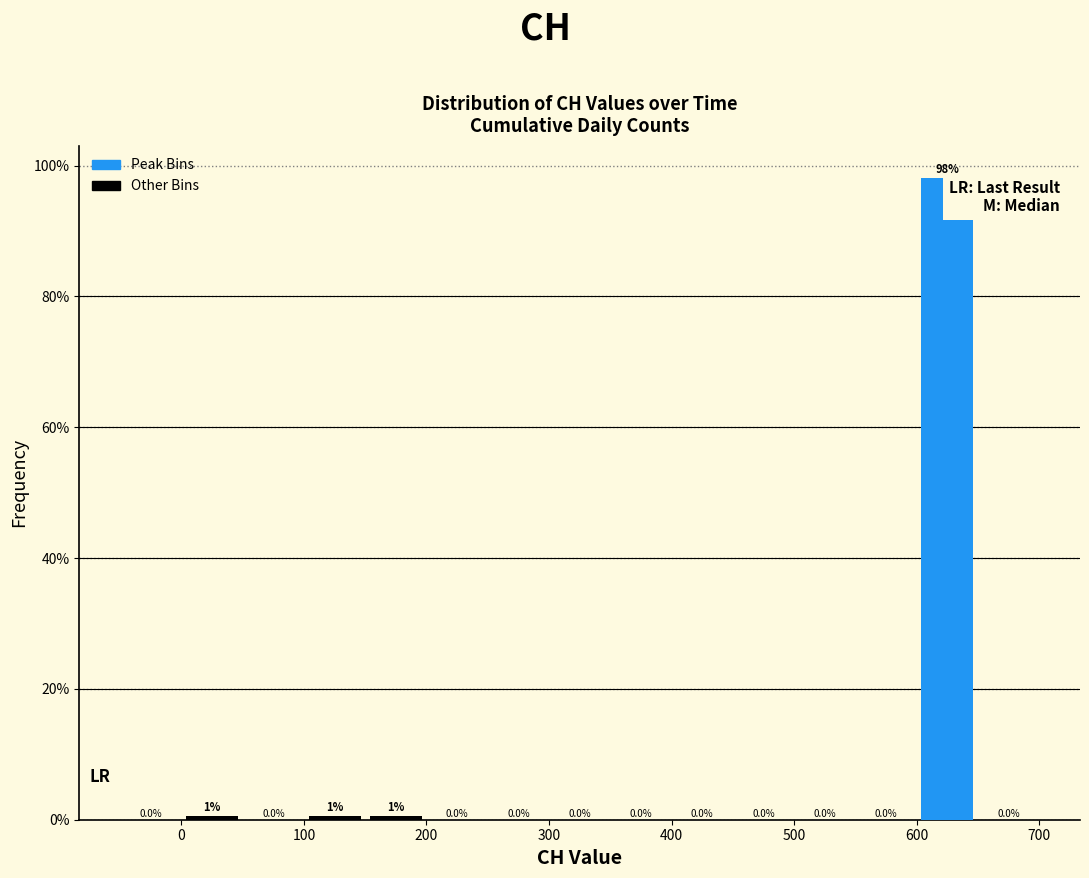

Over which range of the x-axis is the bar tallest?

600 to 650